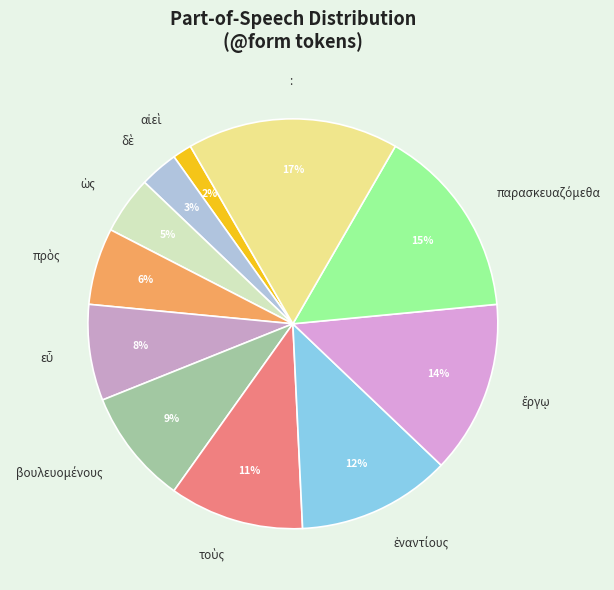

How many slices are in this pie chart?

11